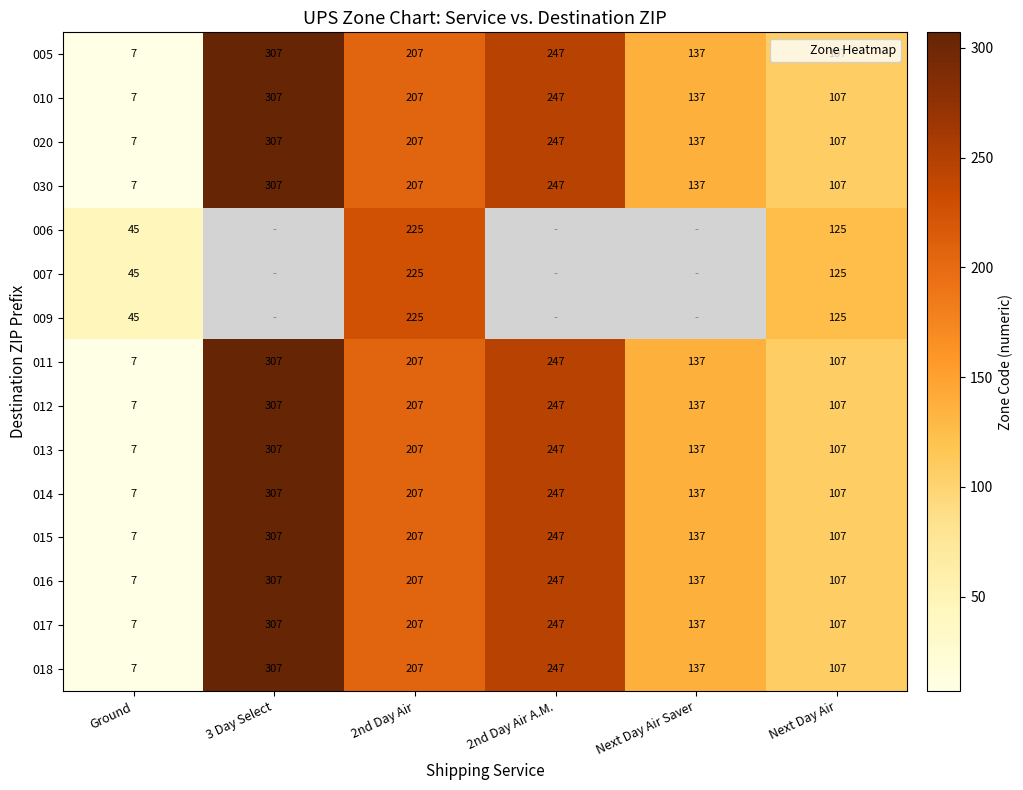

List the labels in order of 017 value, smallest first.

Ground, Next Day Air, Next Day Air Saver, 2nd Day Air, 2nd Day Air A.M., 3 Day Select